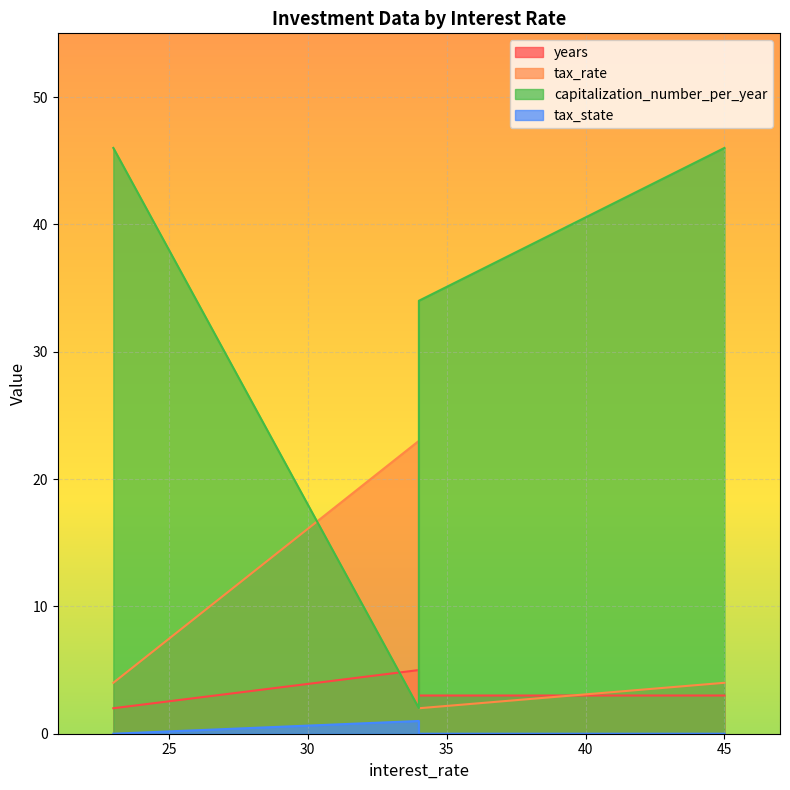

Which has a higher value, 23 or 45?

45